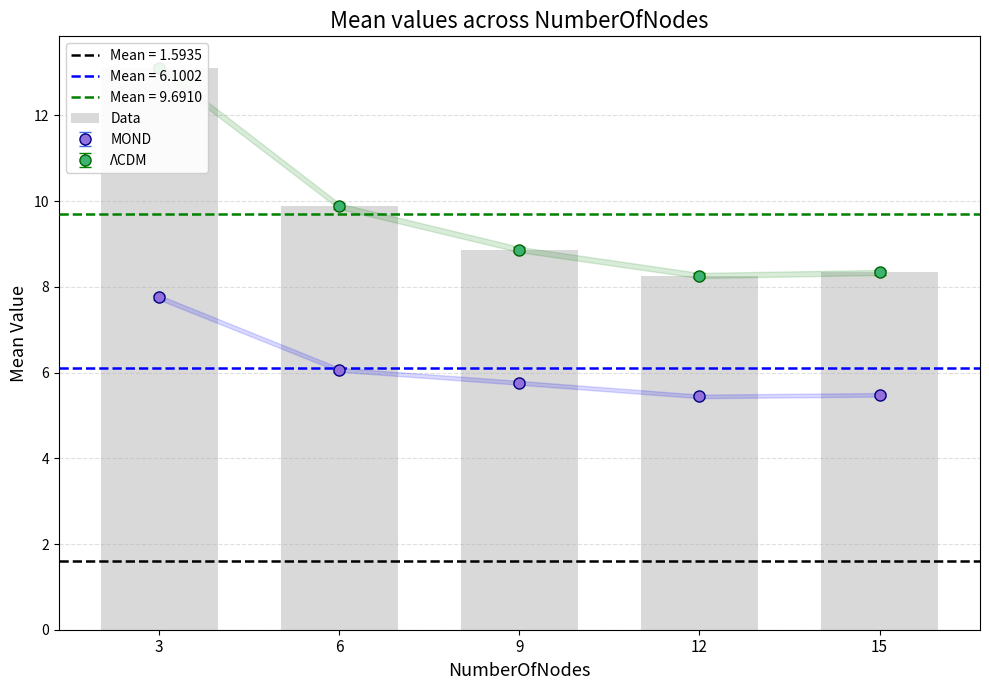

Reading left to right, transcribe all the data shown in this chart.

13.1	9.9	8.9	8.3	8.3